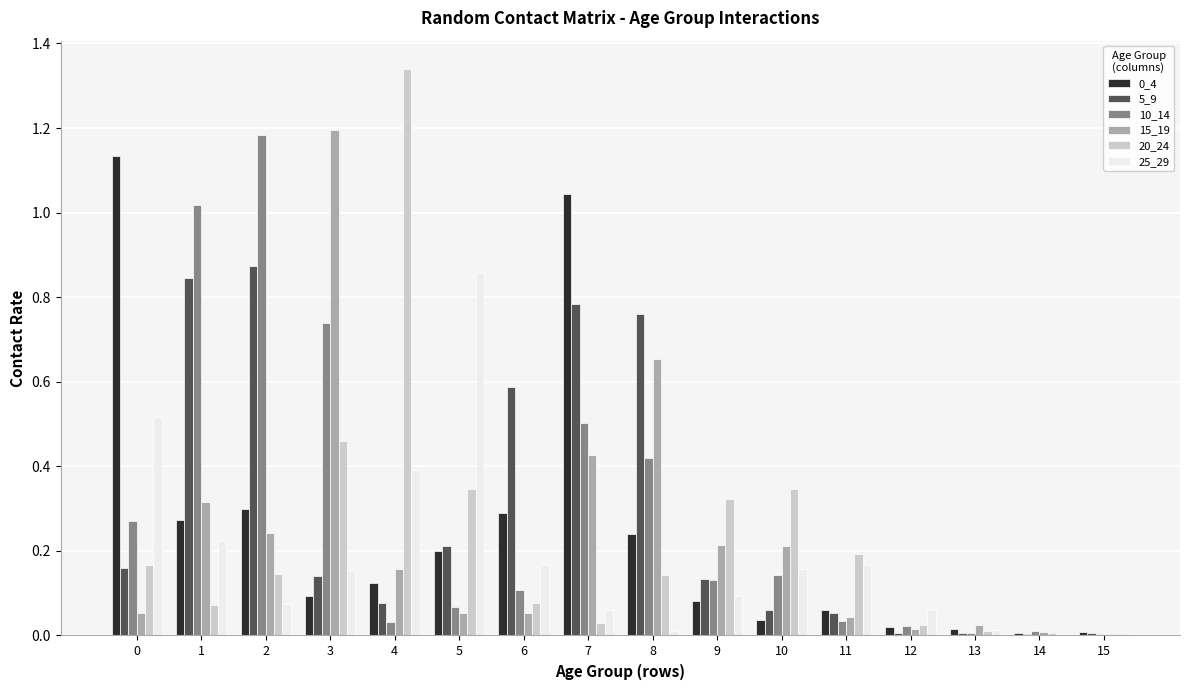

The value of 10_14 at 3 is 0.4. True or false?

False